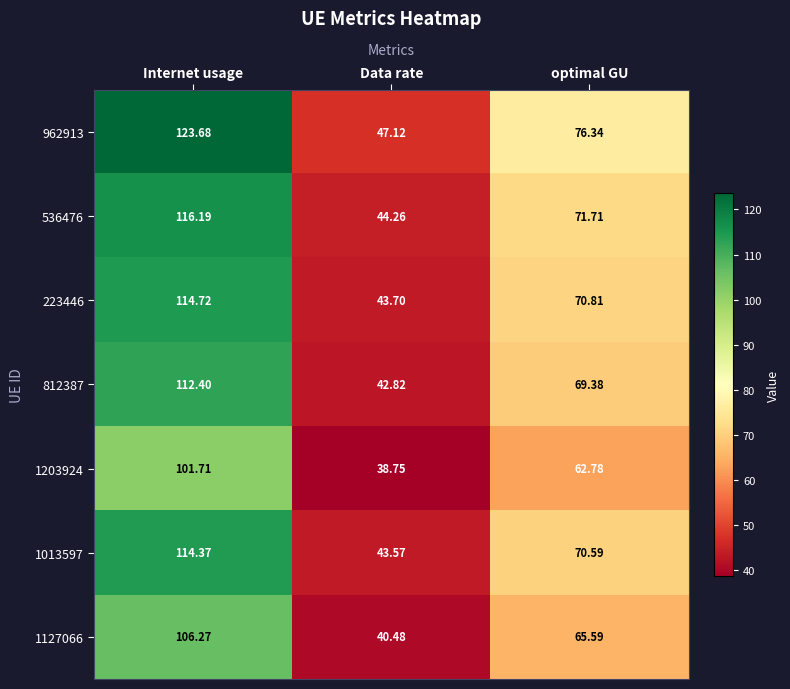

Which series has the largest total across all categories?

962913